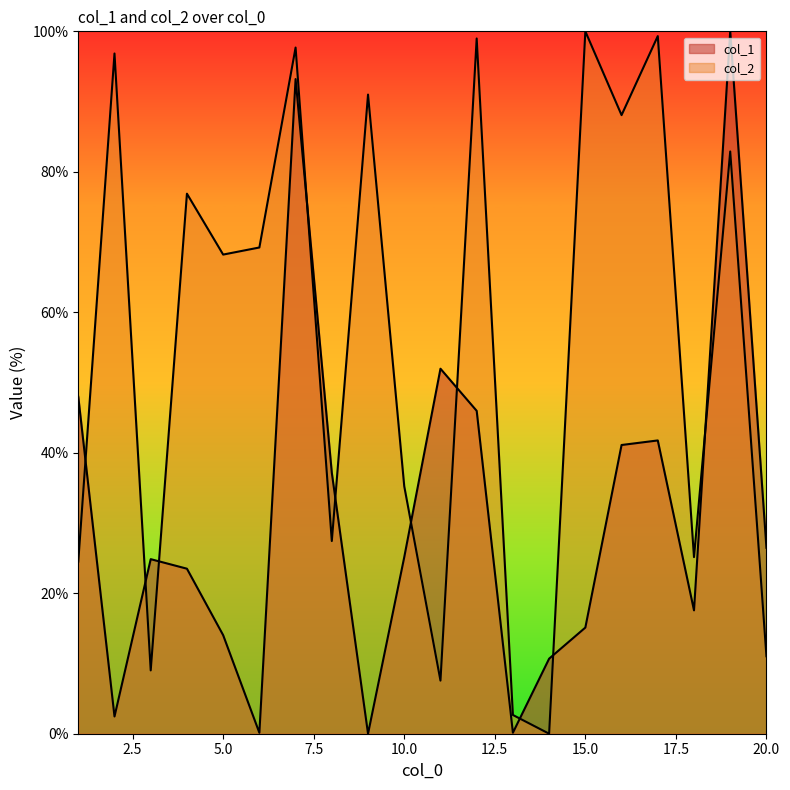

Rank the categories by col_2 value from highest to lowest.

15, 17, 12, 7, 2, 9, 16, 19, 4, 6, 5, 10, 8, 18, 1, 20, 3, 11, 13, 14